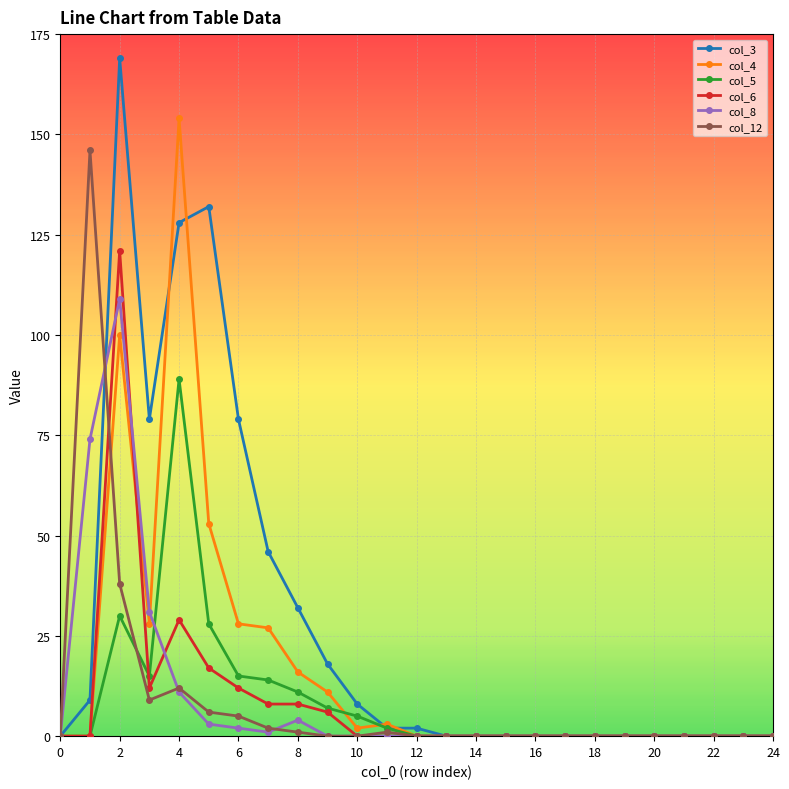

What is the difference between the maximum and second lowest values in the col_3 series?

169